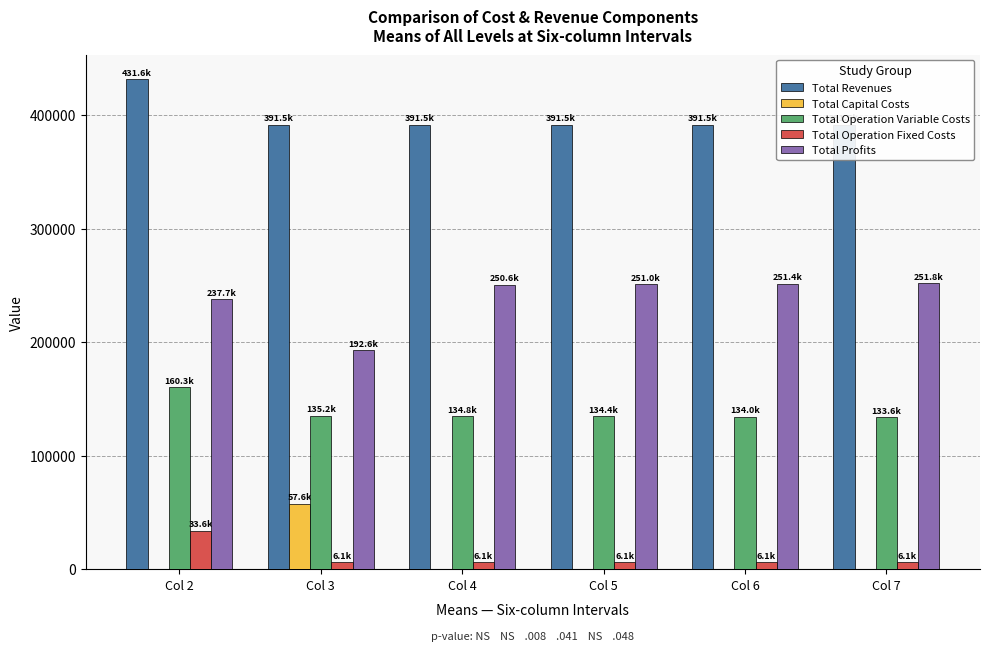

How many data points in Total Capital Costs are above 0?

1